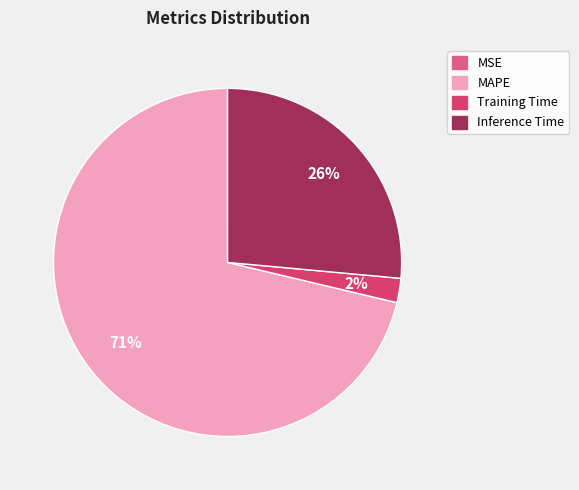

Which slice is the smallest?

MSE